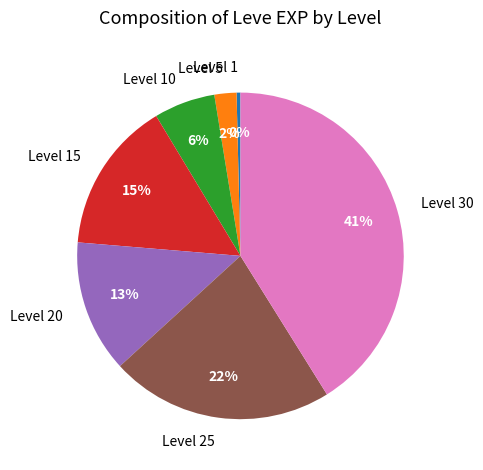

To the nearest percent, what is the combined percentage of Level 10 and Level 5?

8%